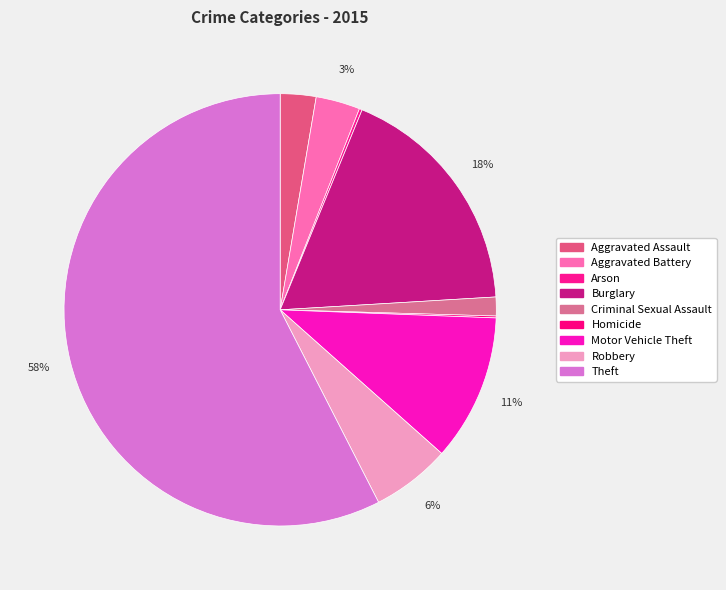

To the nearest percent, what percentage of the pie is Criminal Sexual Assault?

1%